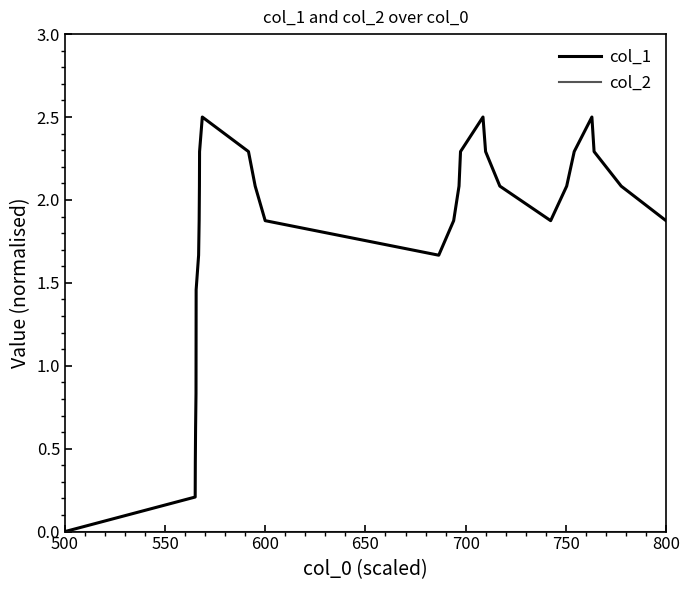

Which series has the largest total across all categories?

col_1